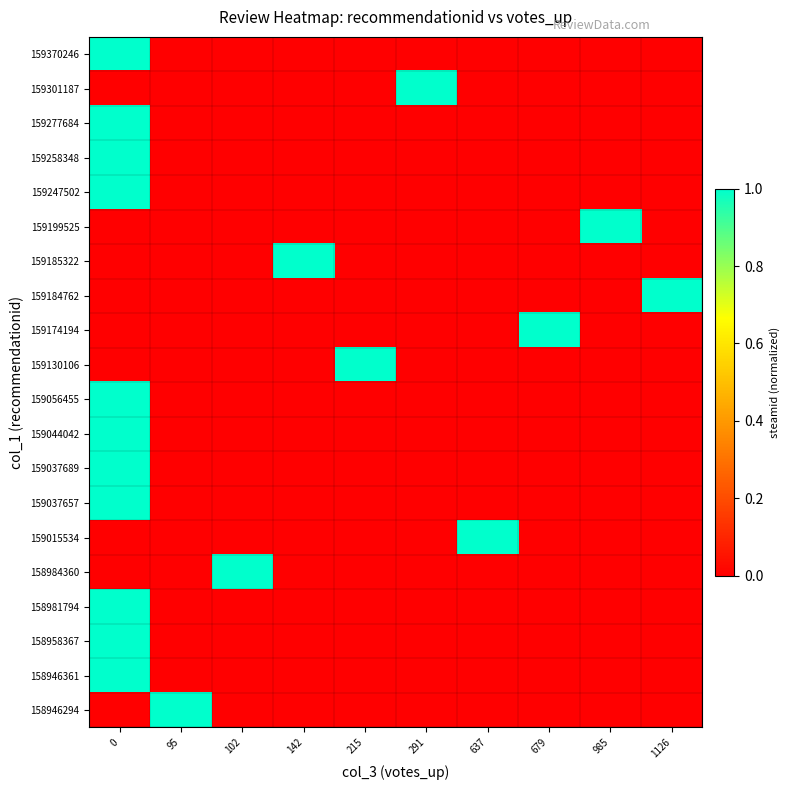

How many categories are shown in the chart?

10